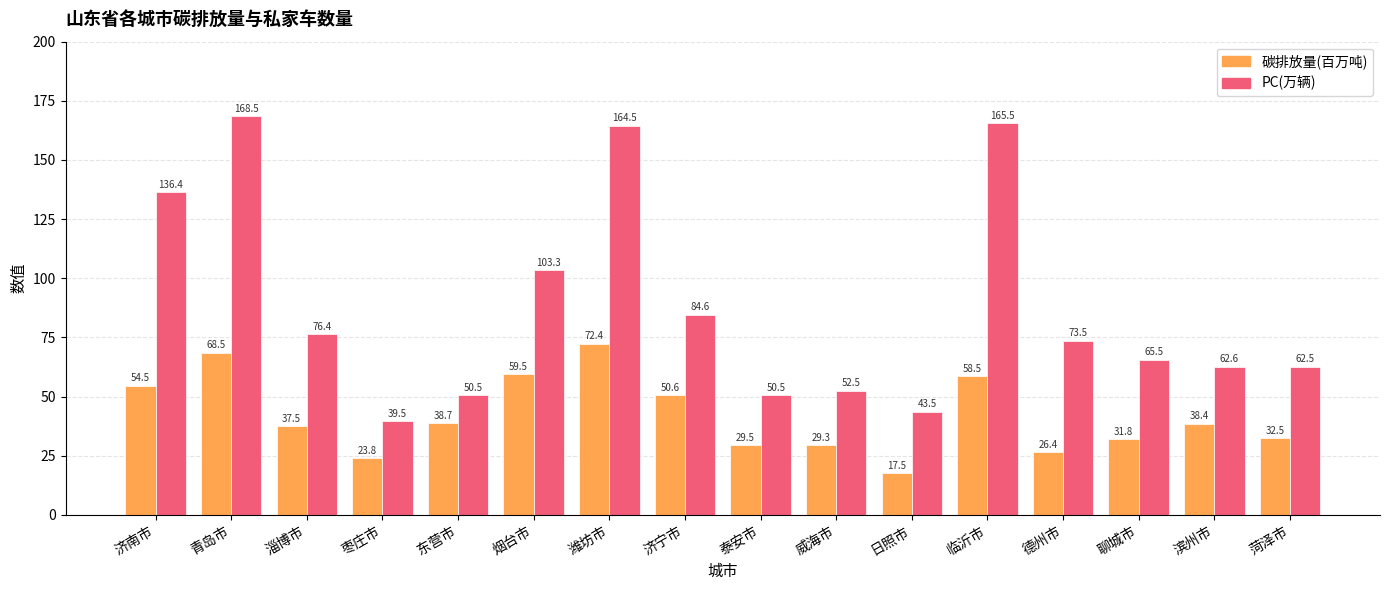

What is the spread (max minus min) of values at 德州市?

47.1